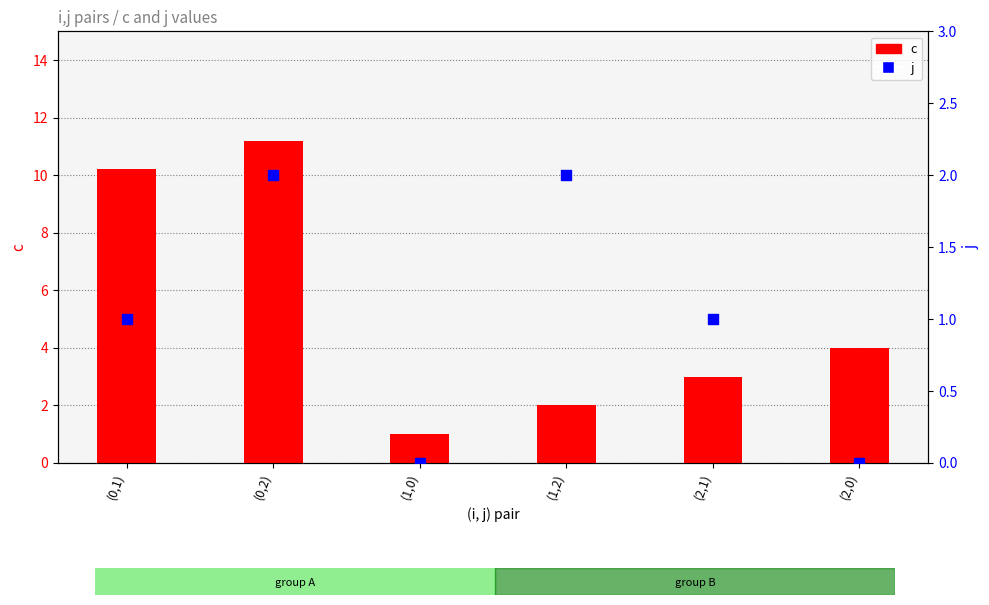

What is the total value across all series at (1,2)?

4.0